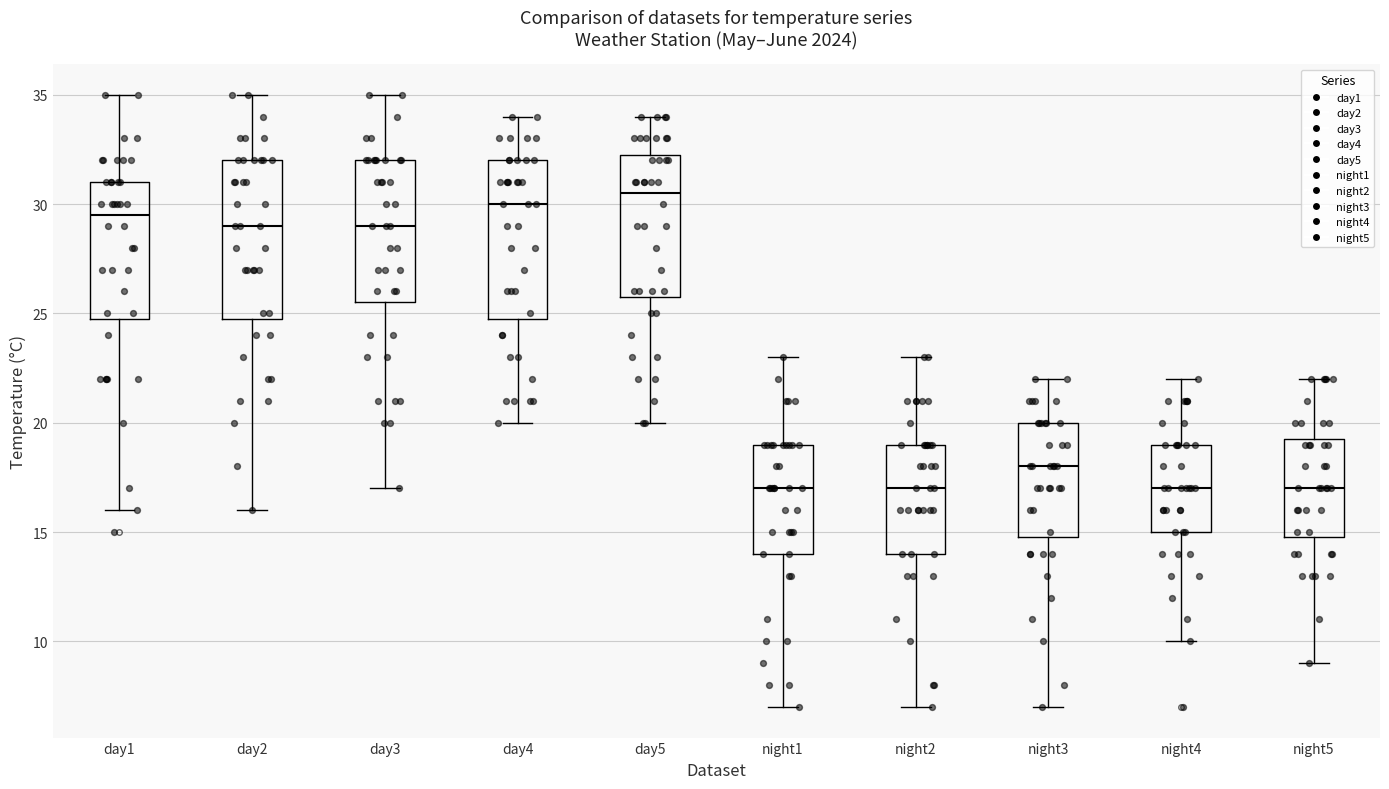

Where does the upper whisker of the box for day1 end on the y-axis? The values are not printed on the chart, so give them approximately, as read against the axis.

35.0